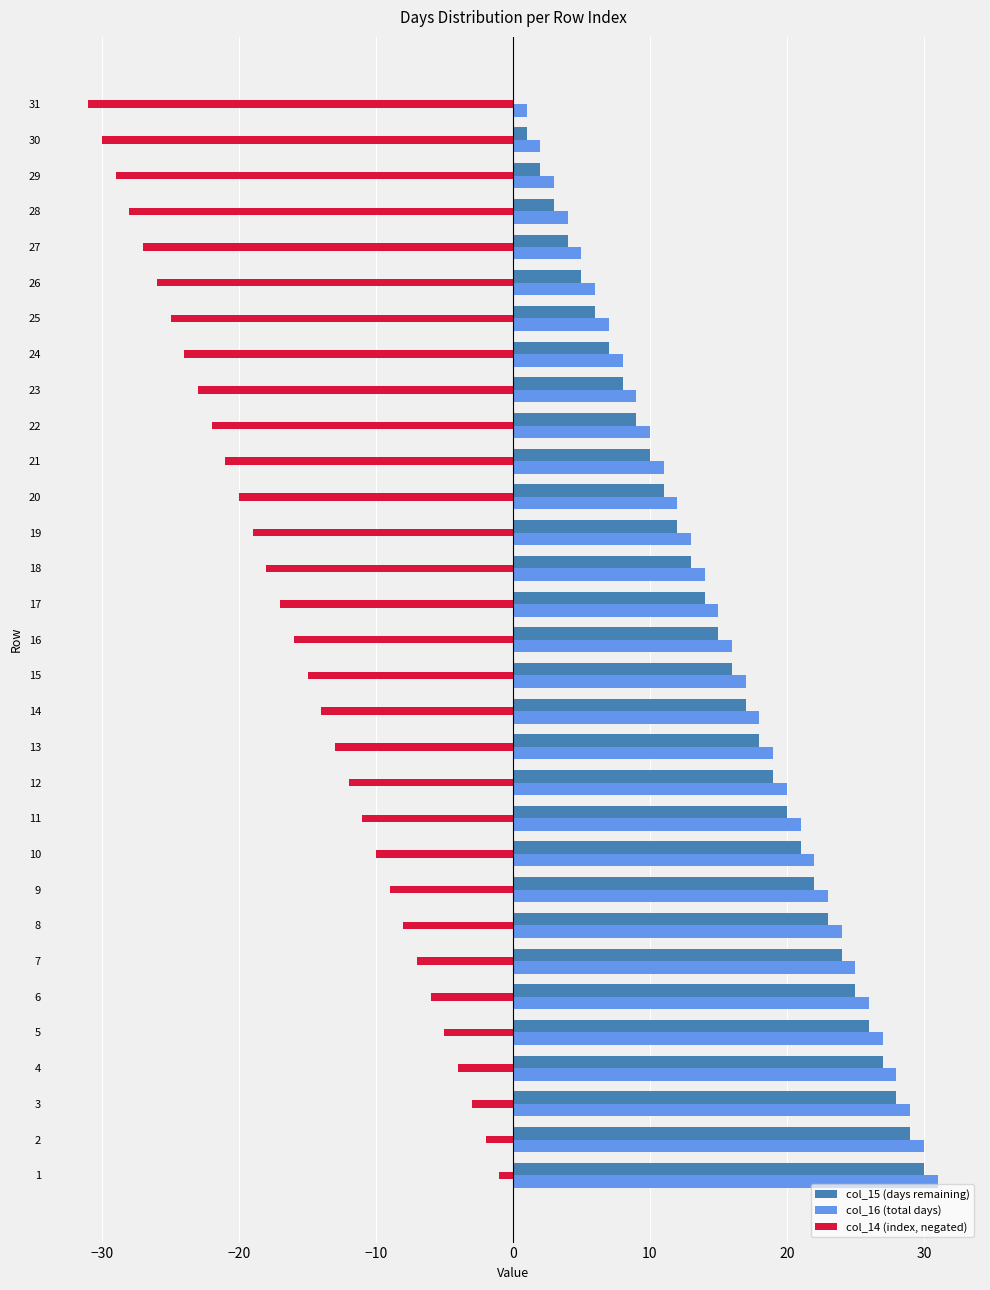

The col_16 (total days) series shows 11 at 21. True or false?

True